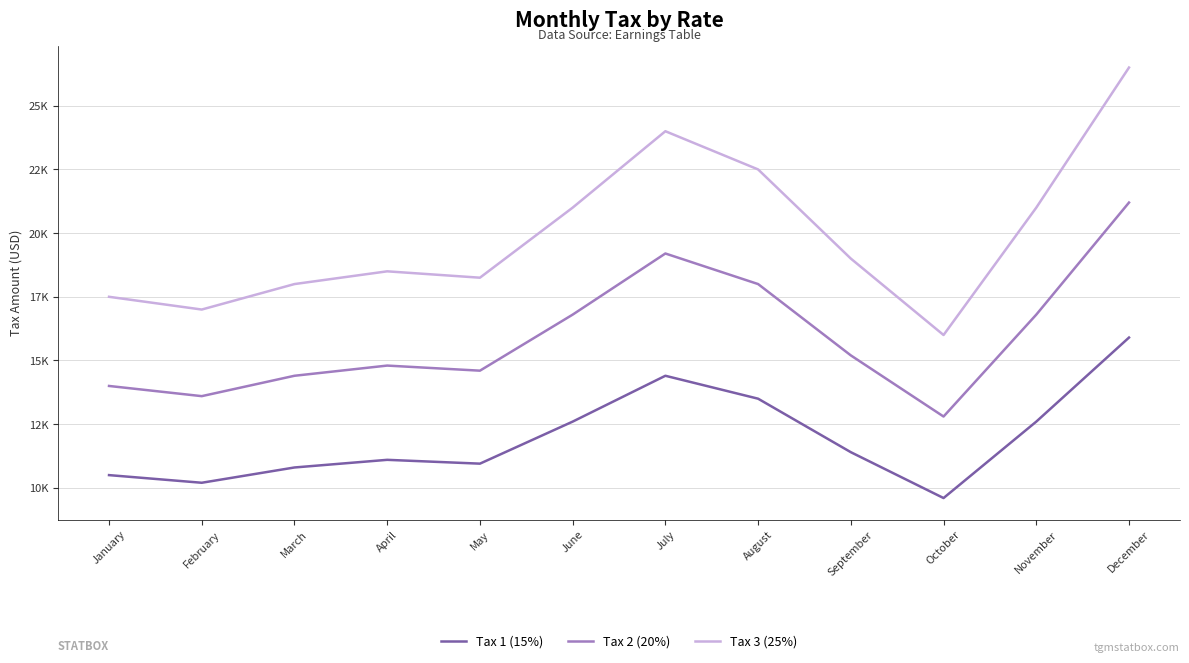

True or false: Tax 1 (15%) has a value of 14303 at May.

False